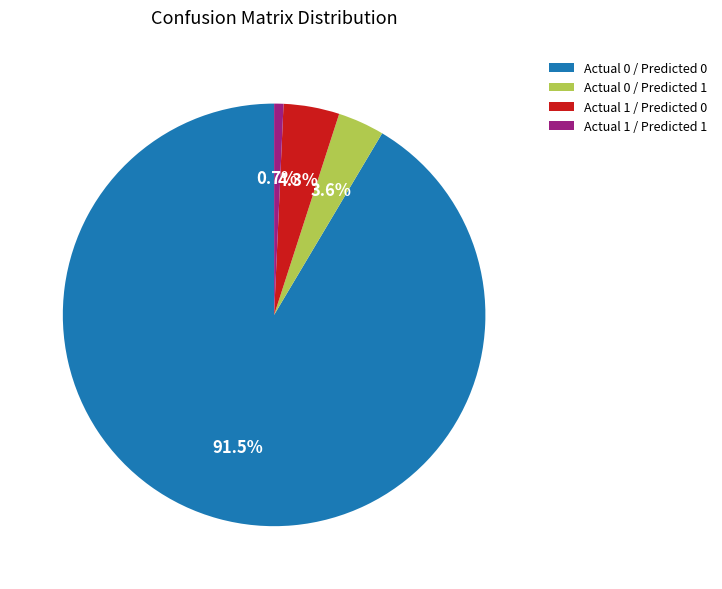

Combined, do Actual 0 / Predicted 1 and Actual 0 / Predicted 0 account for over 50%?

Yes